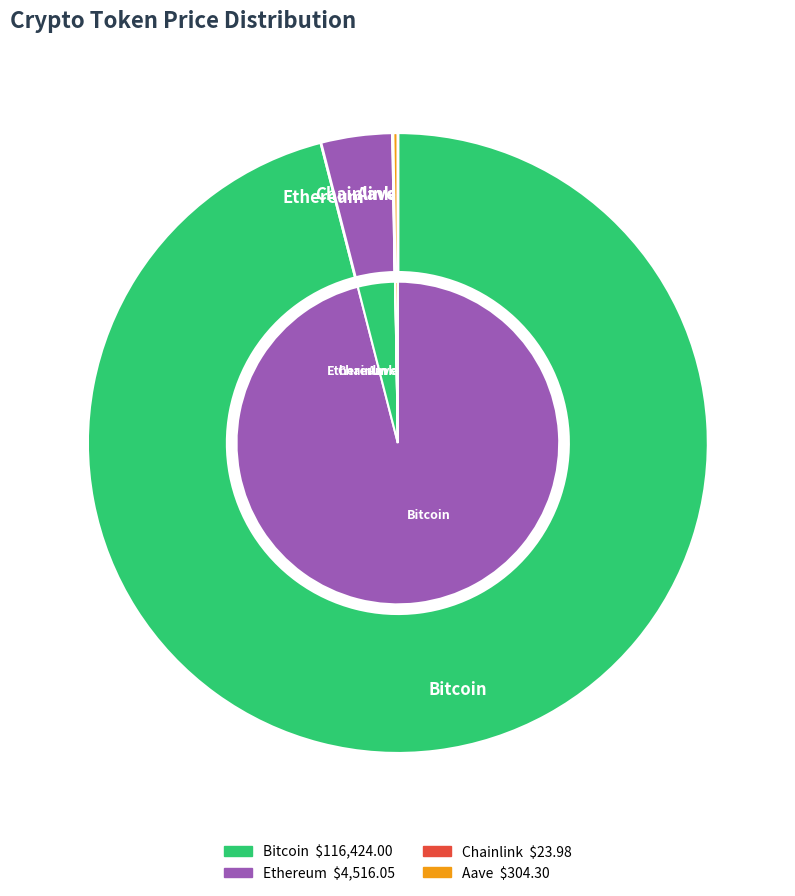

Count the number of slices in the pie.

4